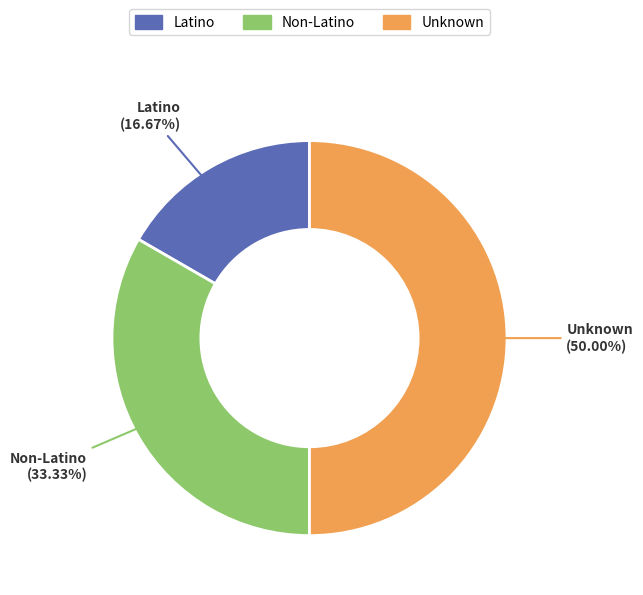

What is the ratio of the value at Non-Latino to the value at Unknown?

0.7